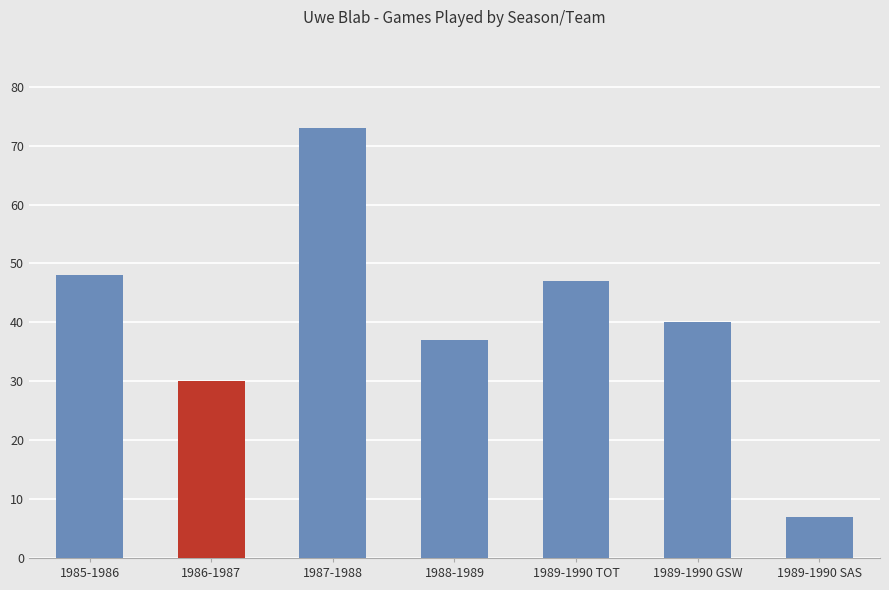

Reading left to right, list all the values displayed in this chart.

1985-1986=48	1986-1987=30	1987-1988=73	1988-1989=37	1989-1990 TOT=47	1989-1990 GSW=40	1989-1990 SAS=7